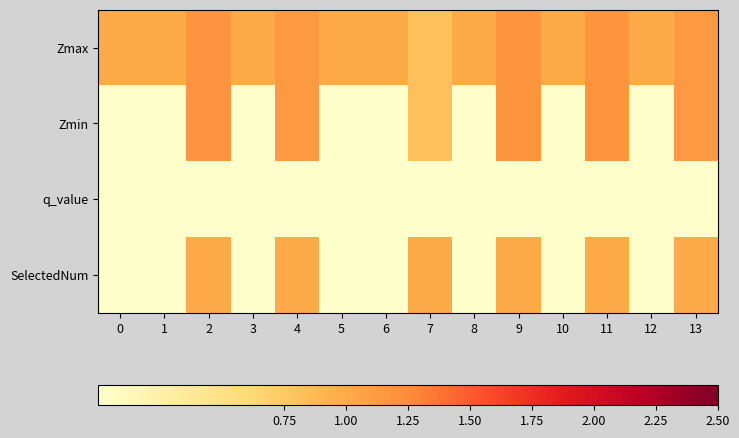

Rank the series by their maximum value, from highest to lowest.

Zmax, Zmin, SelectedNum, q_value